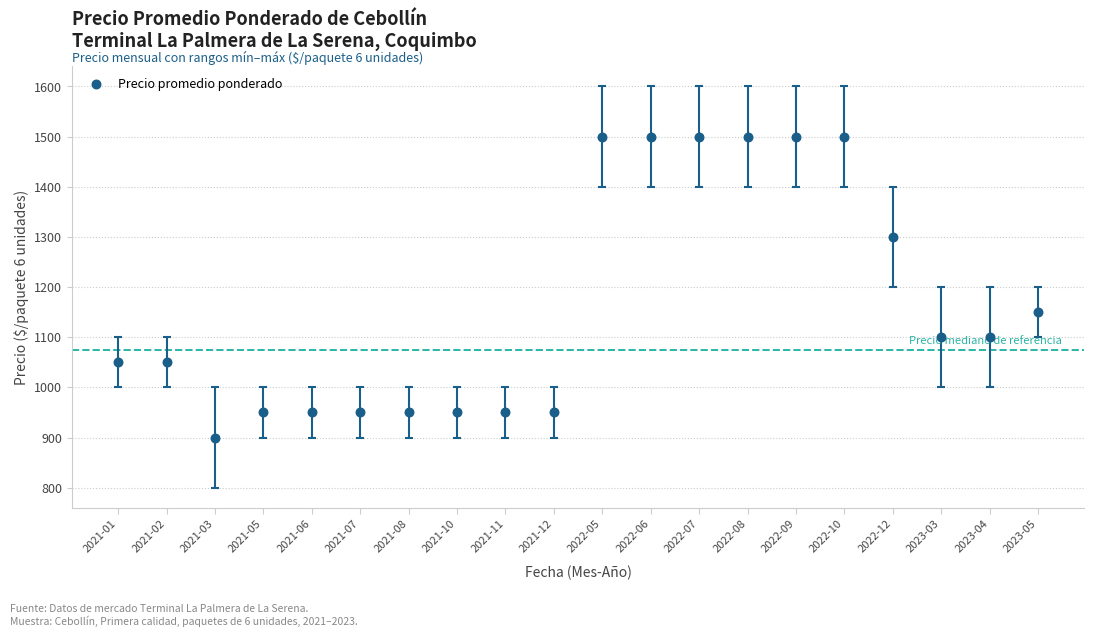

What Y value in the scatter plot is closest to 1200?

1150